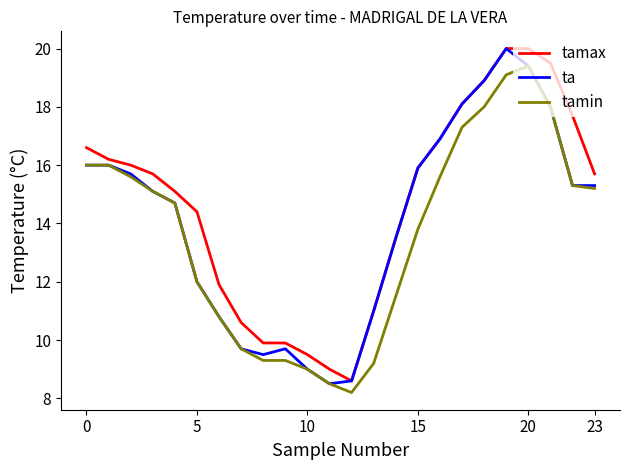

What is the minimum value shown in the chart?

8.2